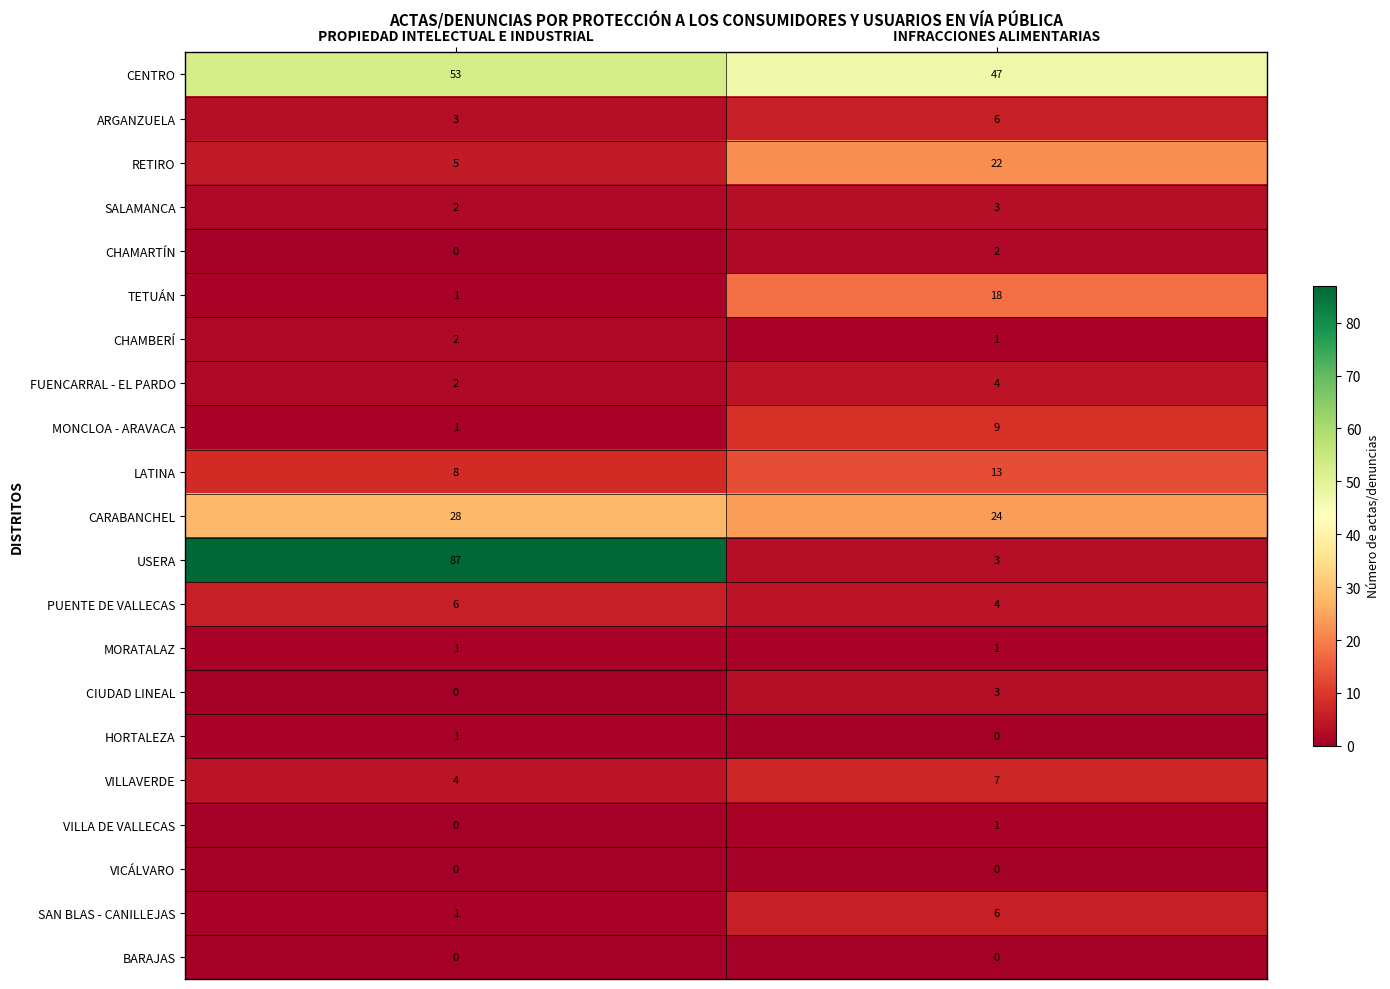

Which series has the largest total across all categories?

CENTRO